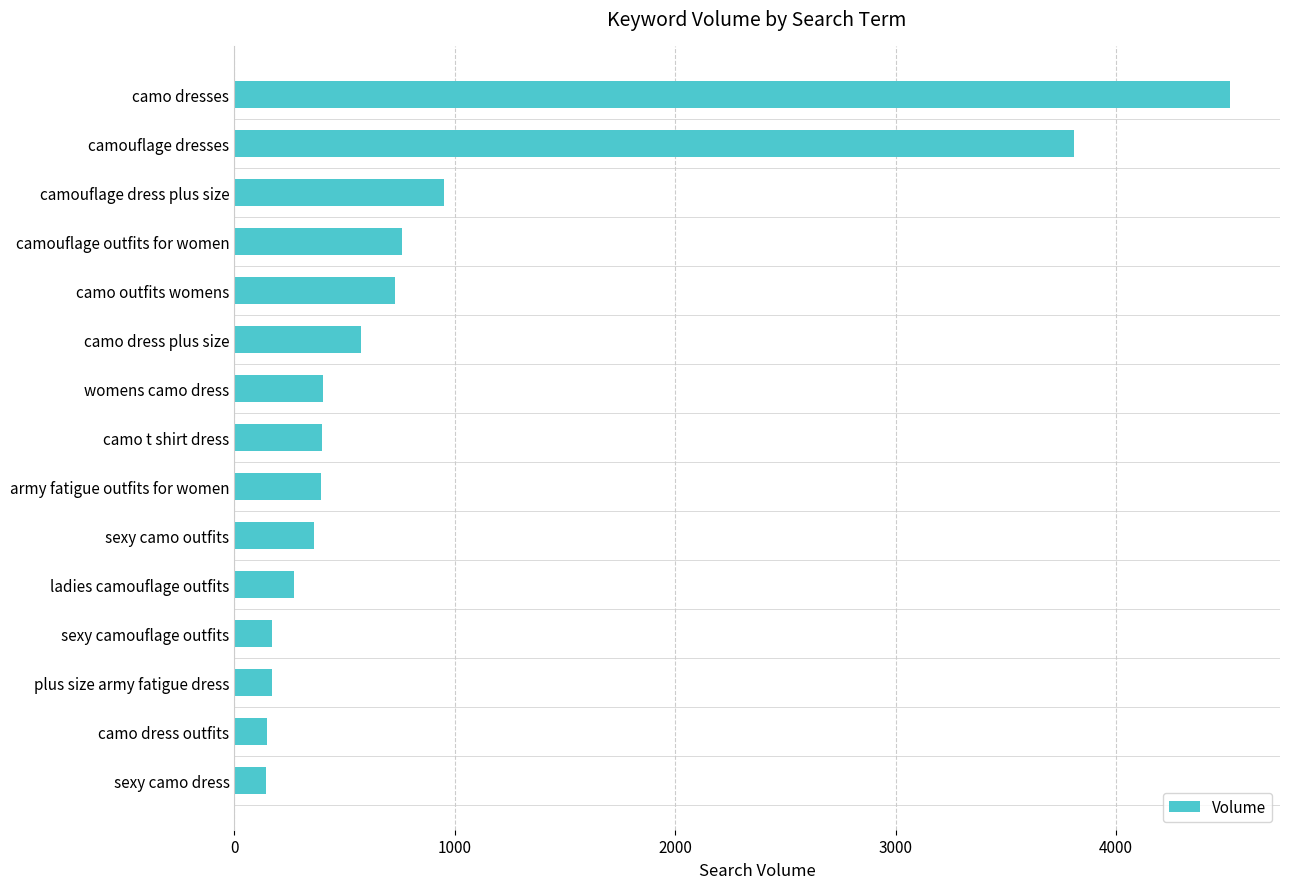

What is the average value?

920